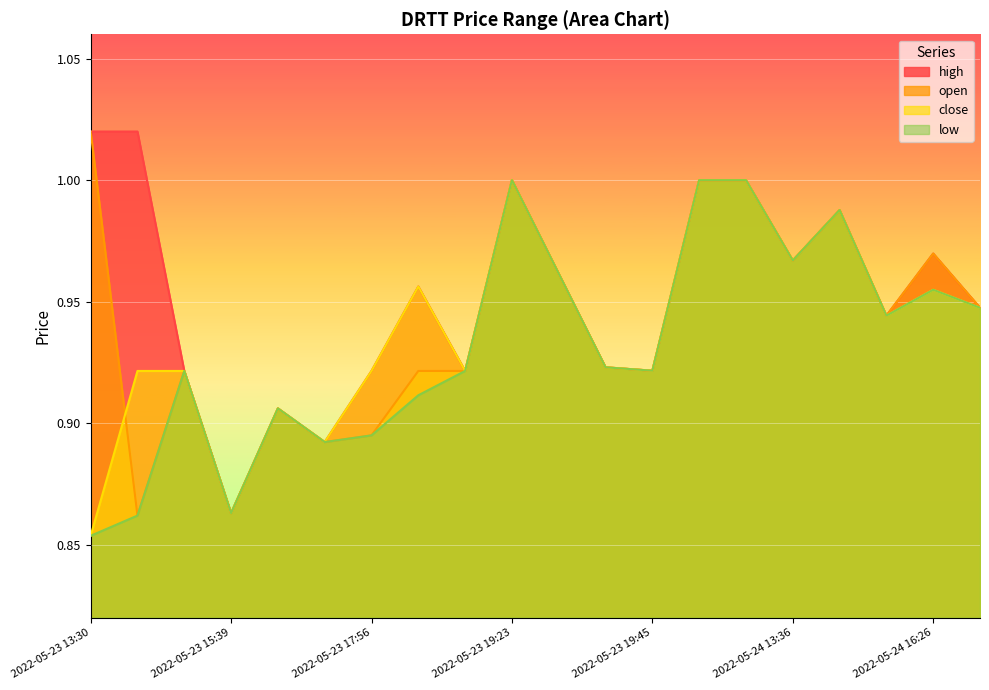

What is the minimum value shown in the chart?

0.9